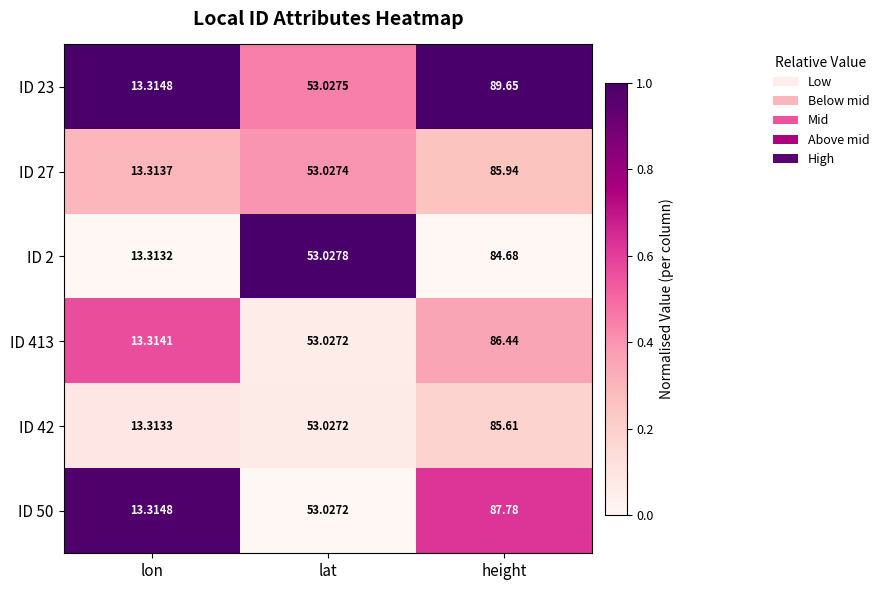

Which category has the lowest value across all series?

lon